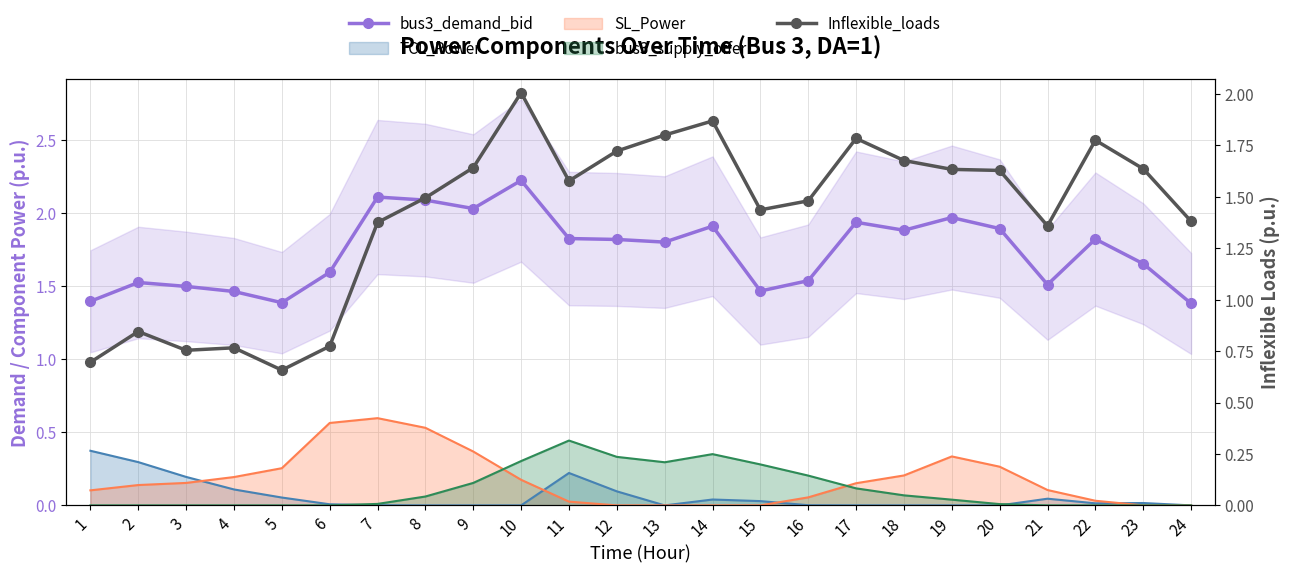

Which series changed the most between 1 and 14?

Inflexible_loads